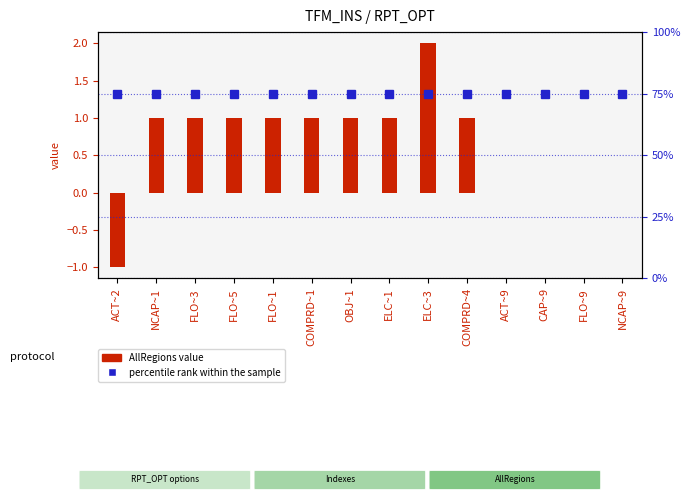

Reading left to right, what are all the values shown in this chart?

AllRegions value: ACT~2=-1.0	NCAP~1=1.0	FLO~3=1.0	FLO~5=1.0	FLO~1=1.0	COMPRD~1=1.0	OBJ~1=1.0	ELC~1=1.0	ELC~3=2.0	COMPRD~4=1.0	ACT~9=0.0	CAP~9=0.0	FLO~9=0.0	NCAP~9=0.0
percentile rank within the sample: ACT~2=0.8	NCAP~1=0.8	FLO~3=0.8	FLO~5=0.8	FLO~1=0.8	COMPRD~1=0.8	OBJ~1=0.8	ELC~1=0.8	ELC~3=0.8	COMPRD~4=0.8	ACT~9=0.8	CAP~9=0.8	FLO~9=0.8	NCAP~9=0.8